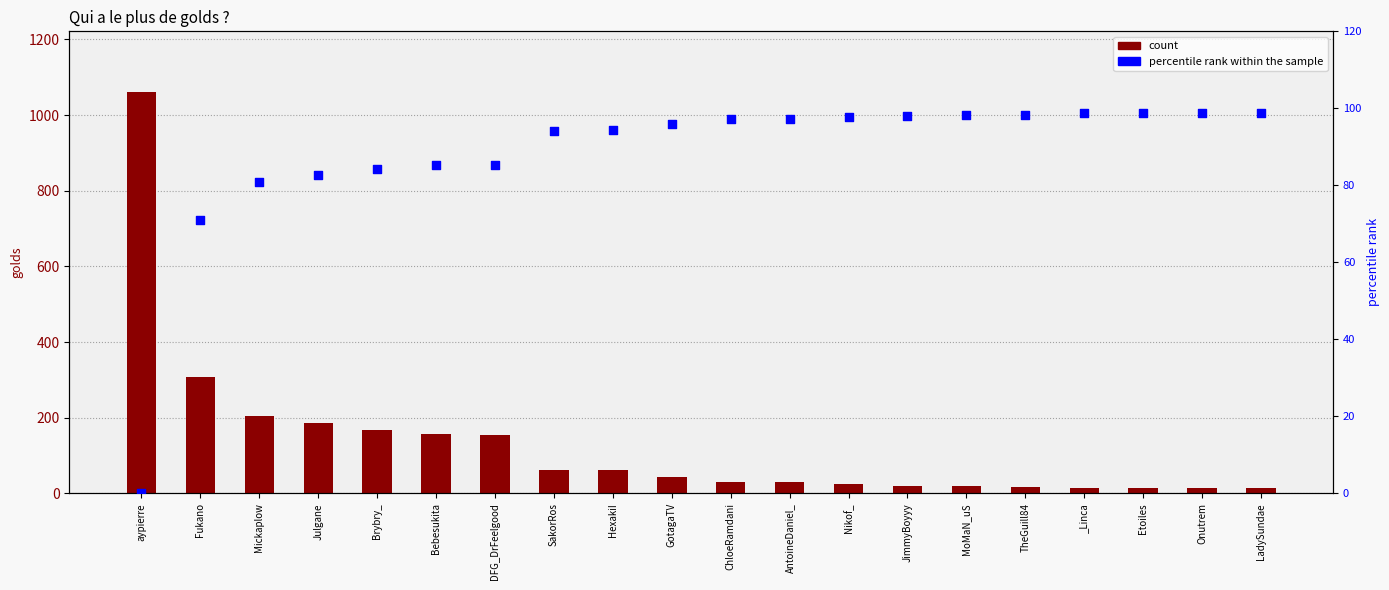

Which series contains the lowest Y value?

percentile rank within the sample